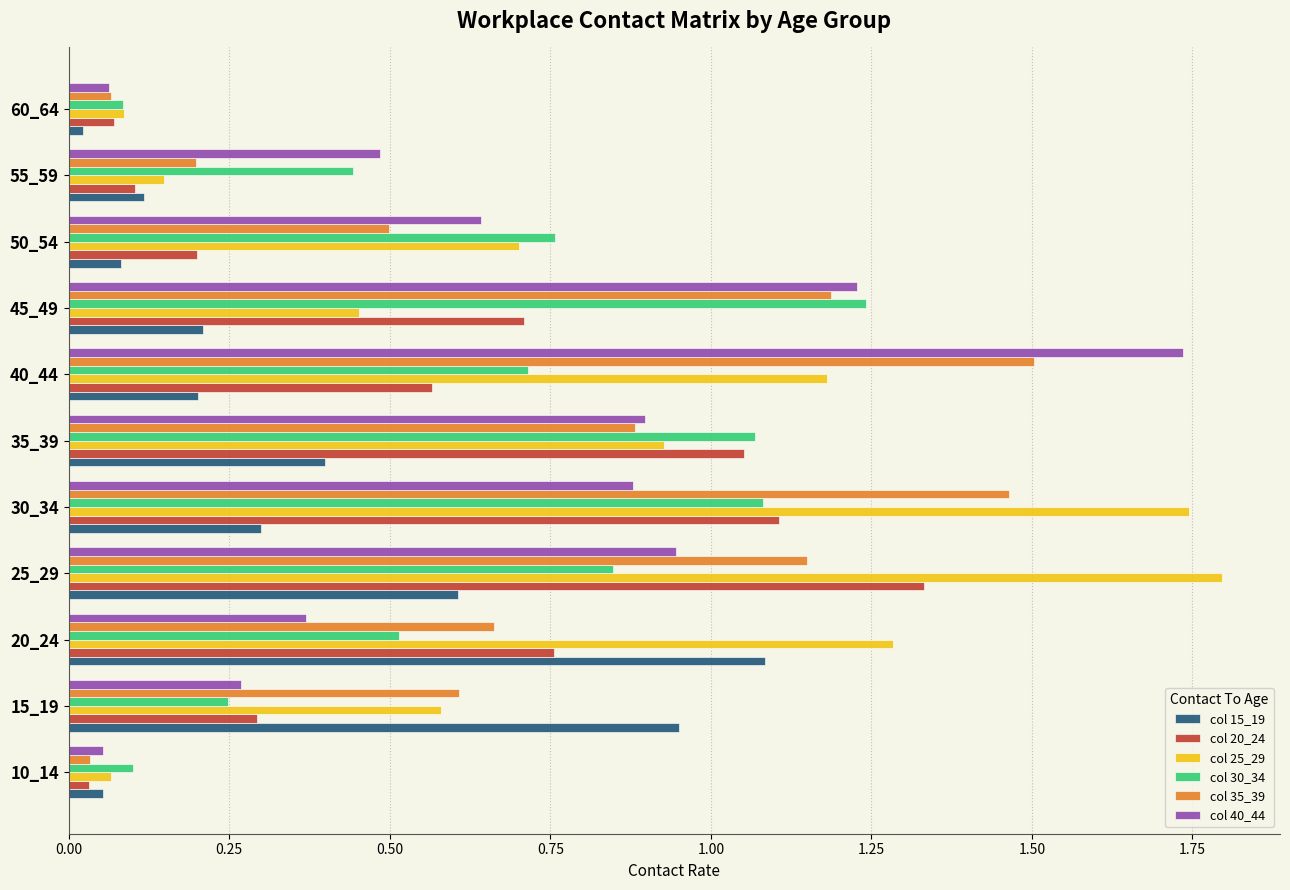

Rank the categories by col 20_24 value from lowest to highest.

10_14, 60_64, 55_59, 50_54, 15_19, 40_44, 45_49, 20_24, 35_39, 30_34, 25_29